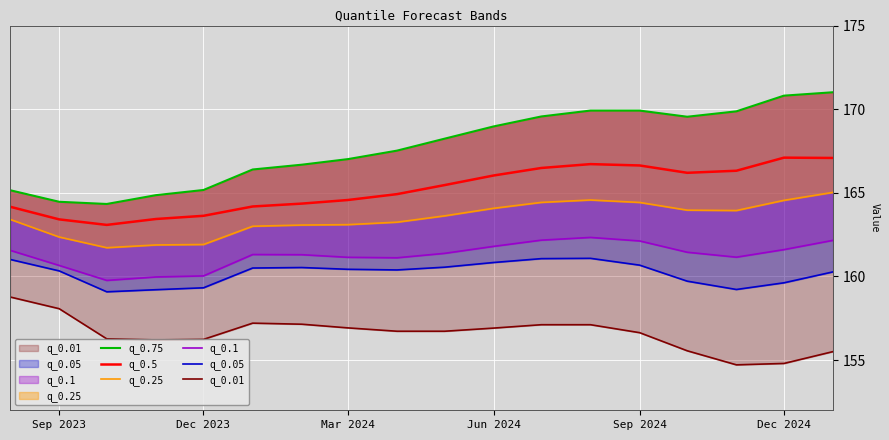

What is the value of the q_0.5 point at the 17th from the left?

167.1